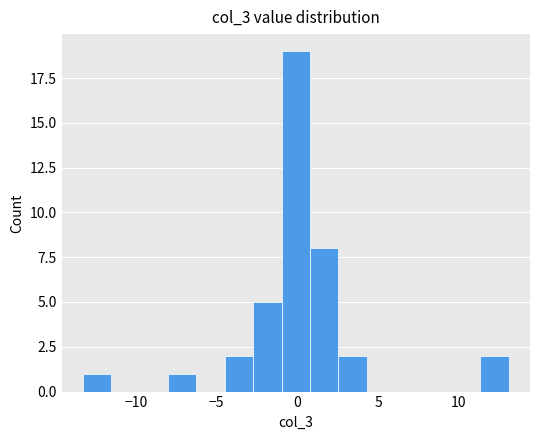

Read against the x-axis, roughly where is the centre of the tallest bar?

0.0